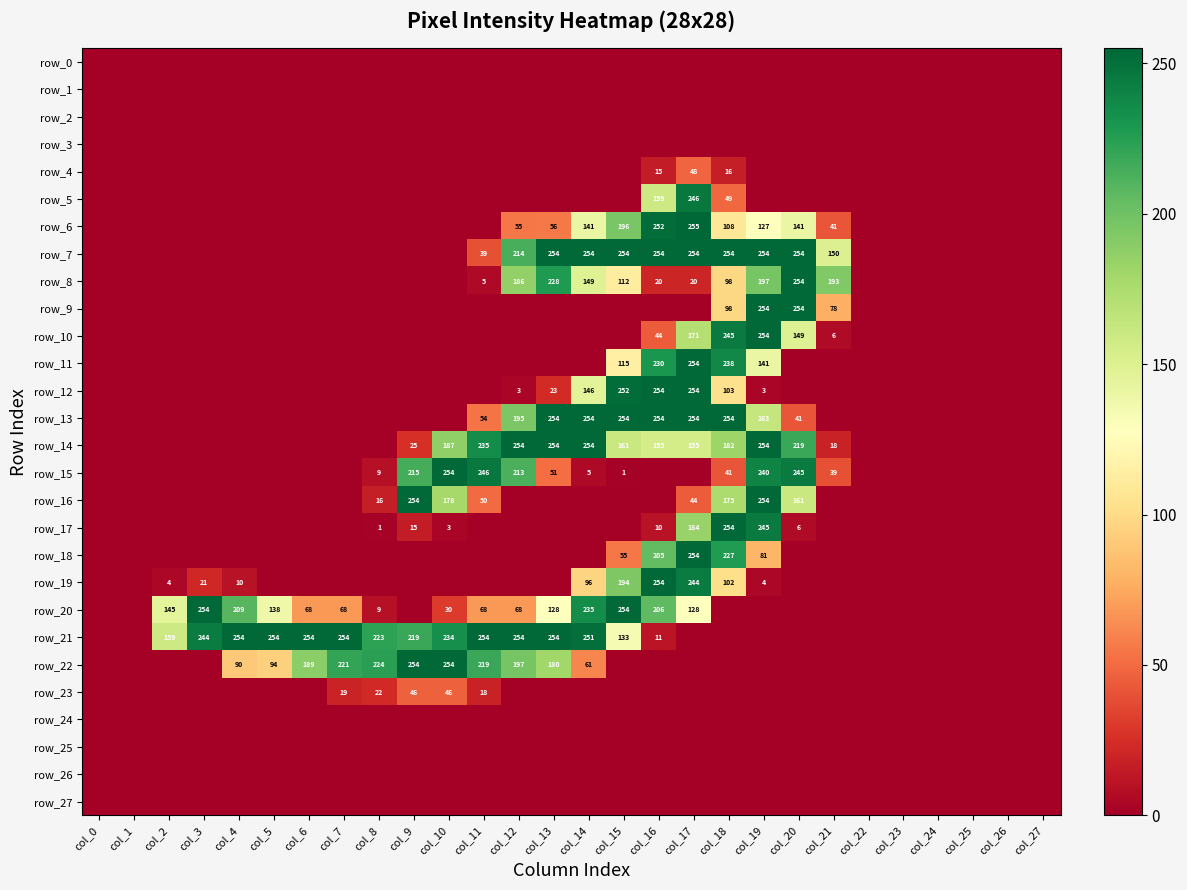

Rank the categories by row_14 value from lowest to highest.

col_0, col_1, col_2, col_3, col_4, col_5, col_6, col_7, col_8, col_22, col_23, col_24, col_25, col_26, col_27, col_21, col_9, col_16, col_17, col_15, col_18, col_10, col_20, col_11, col_12, col_13, col_14, col_19